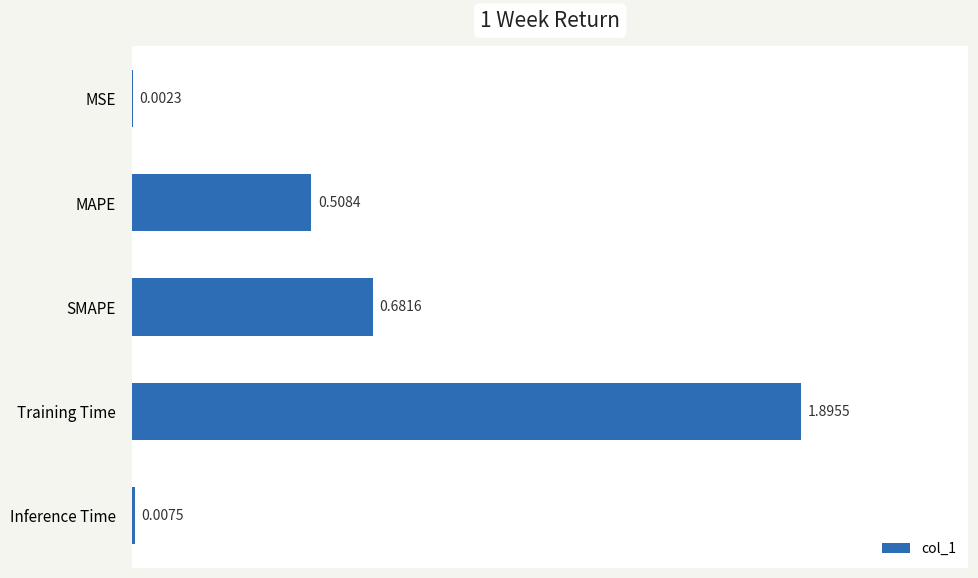

At which label is the value closest to 0?

MSE